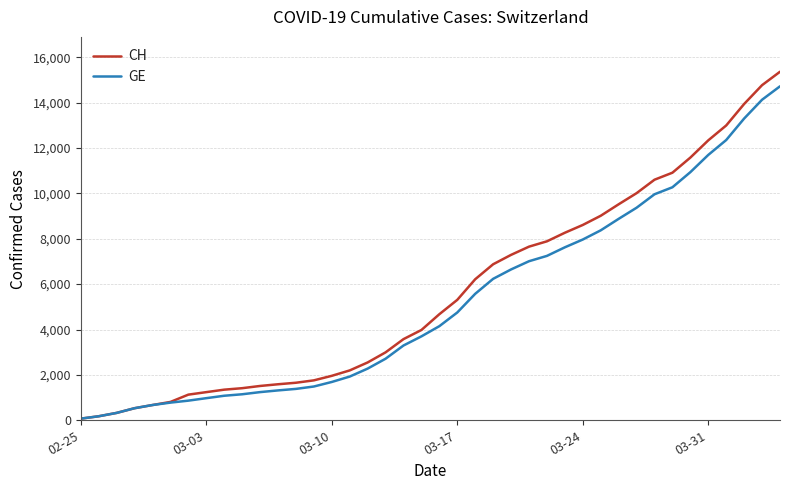

Which series has the widest spread of values?

CH